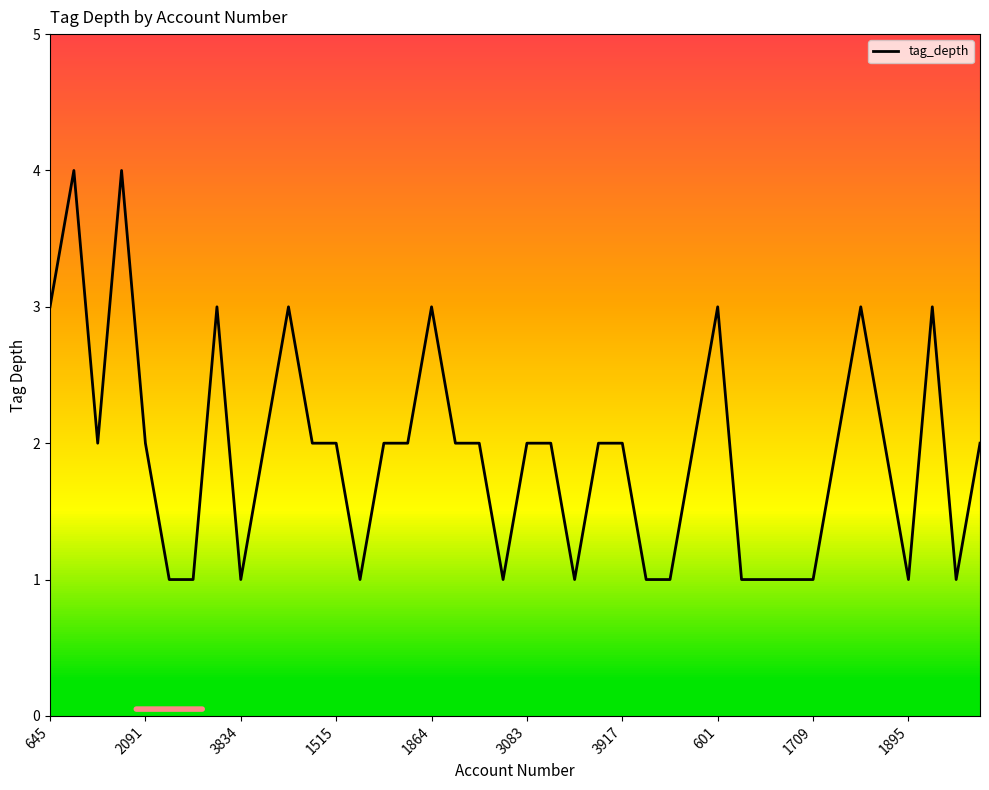

What is the ratio of the value at 3083 to the value at 3834?

2.0